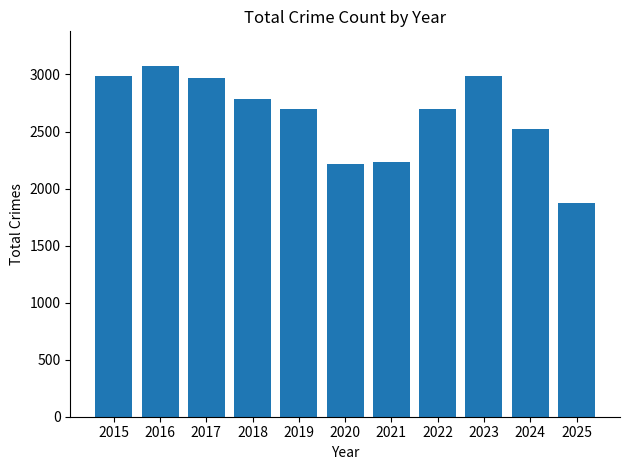

What is the smallest value displayed?

1873